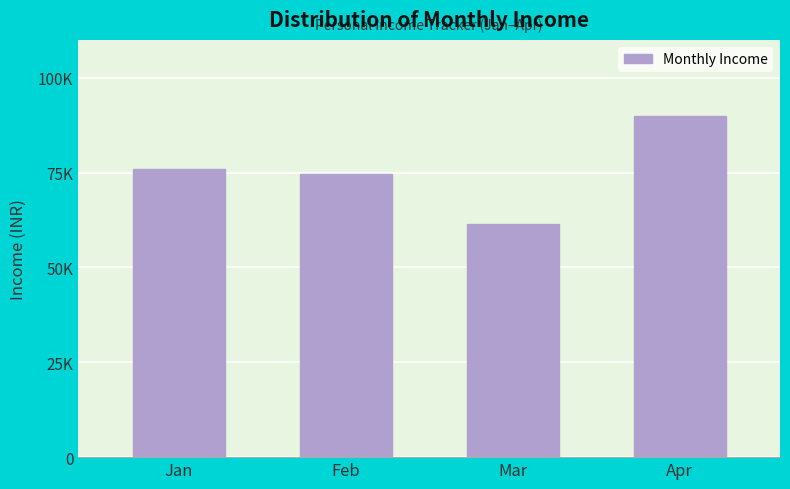

Does the chart contain any negative values?

No